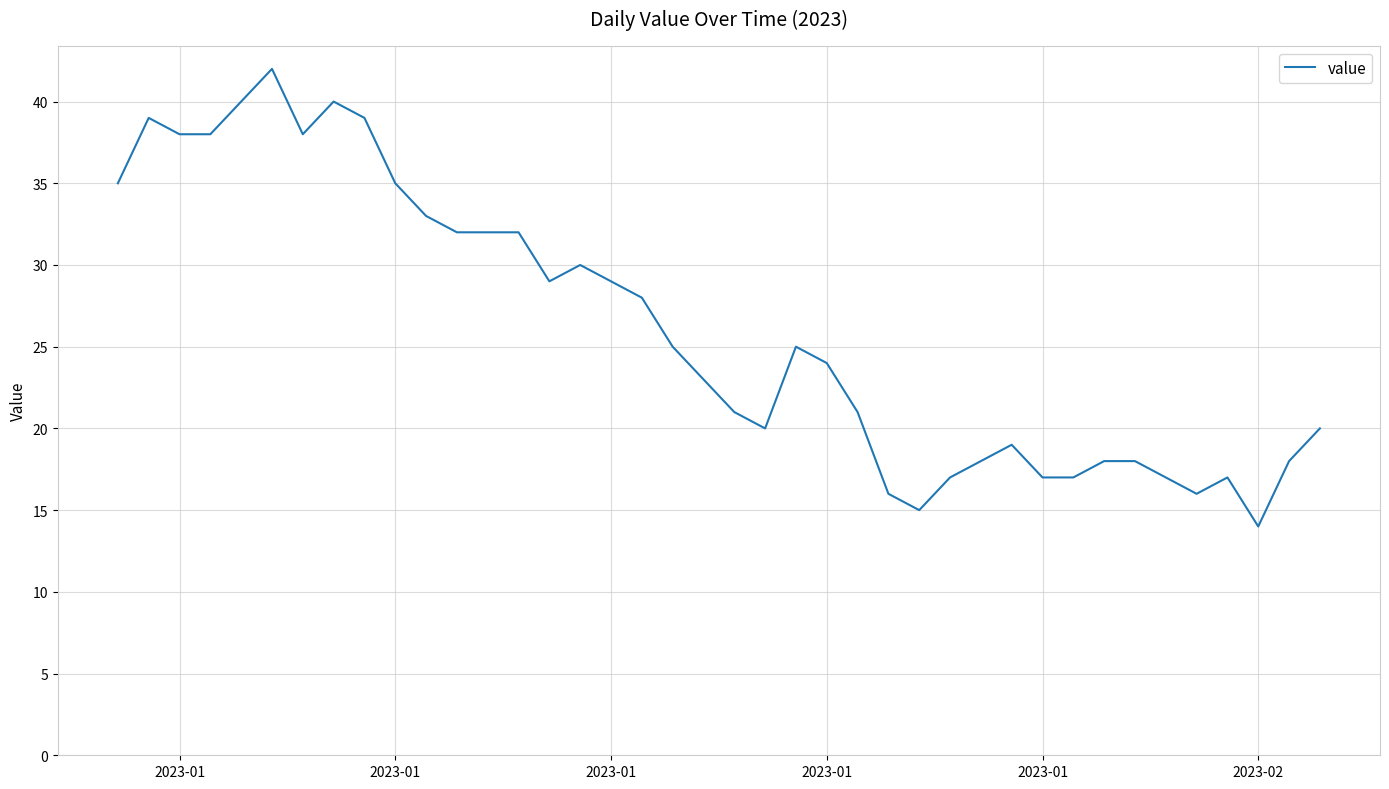

What is the greatest value displayed?

42